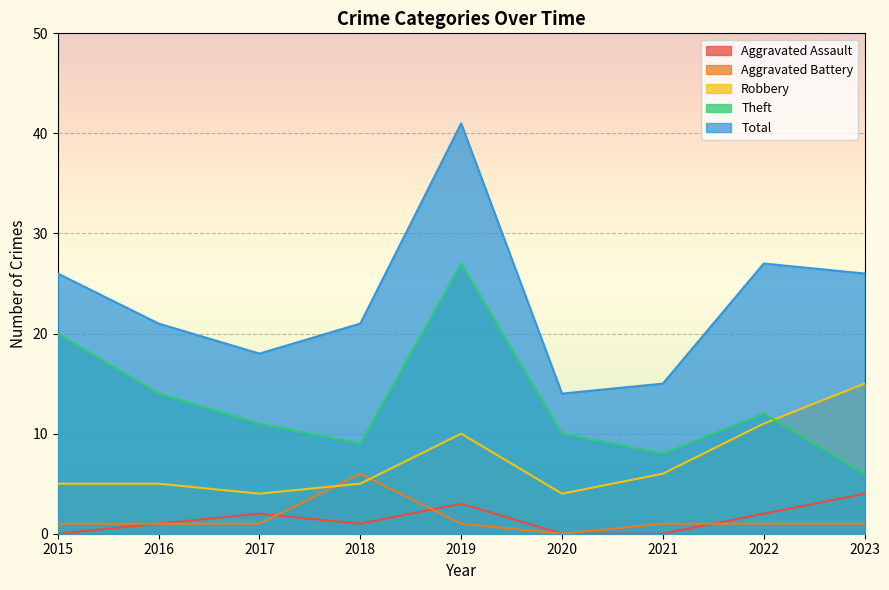

How many lines are shown in the chart?

5